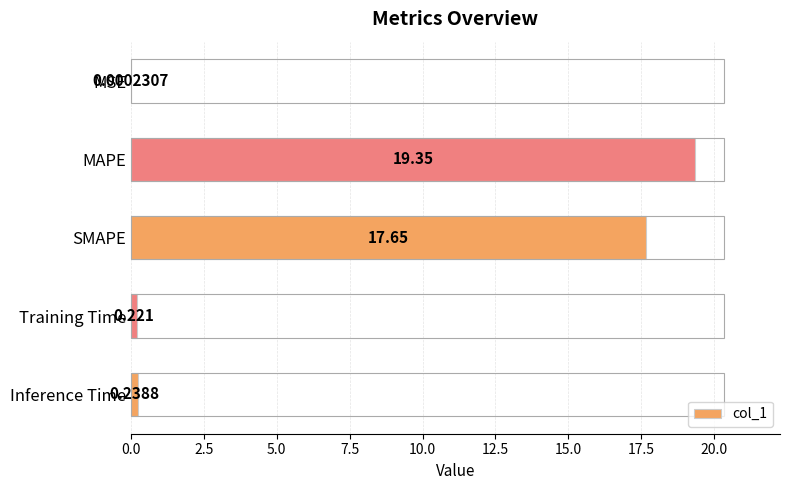

Count the number of categories in the chart.

5